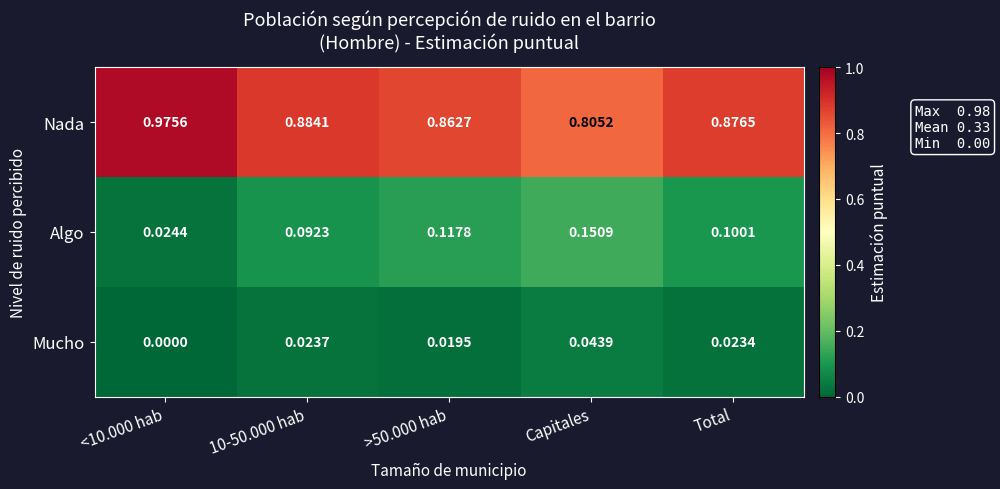

How many categories are shown in the chart?

5